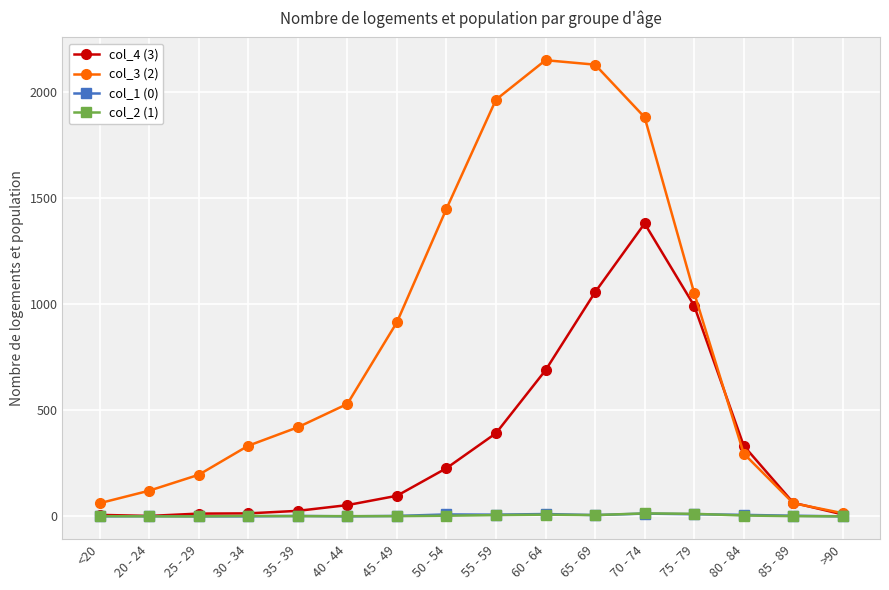

True or false: col_3 (2) has more than 0 points higher than both neighbors.

True